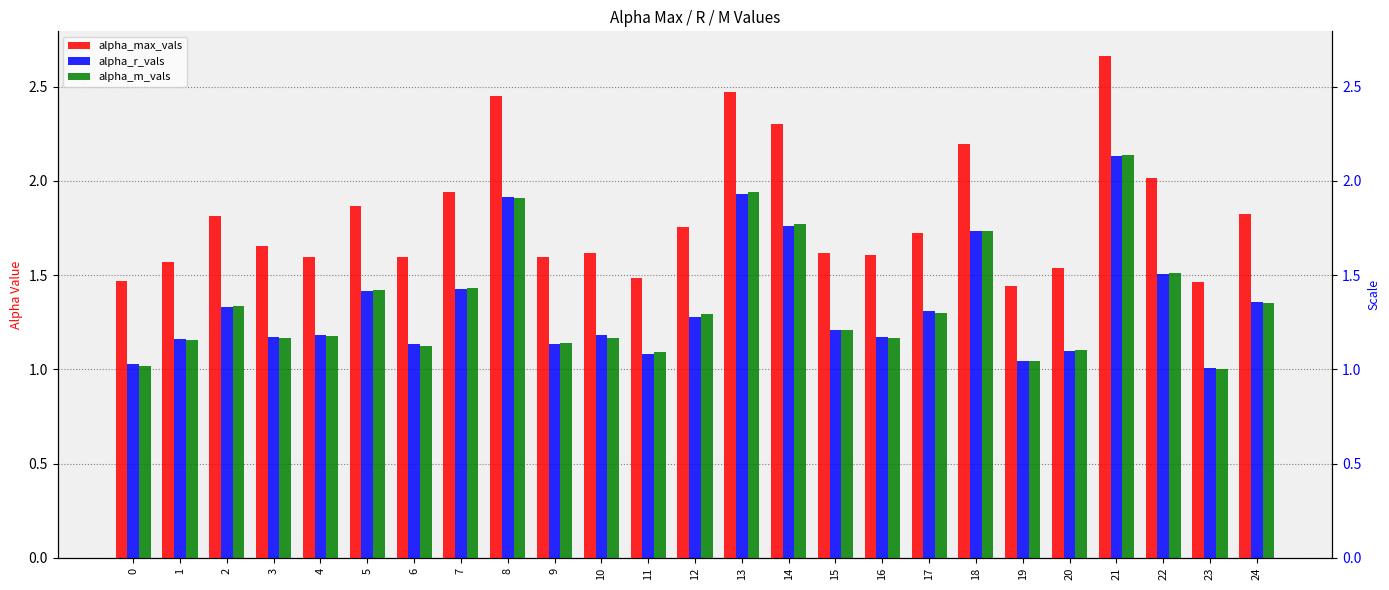

True or false: alpha_m_vals has a value of 1.9 at 8.

True